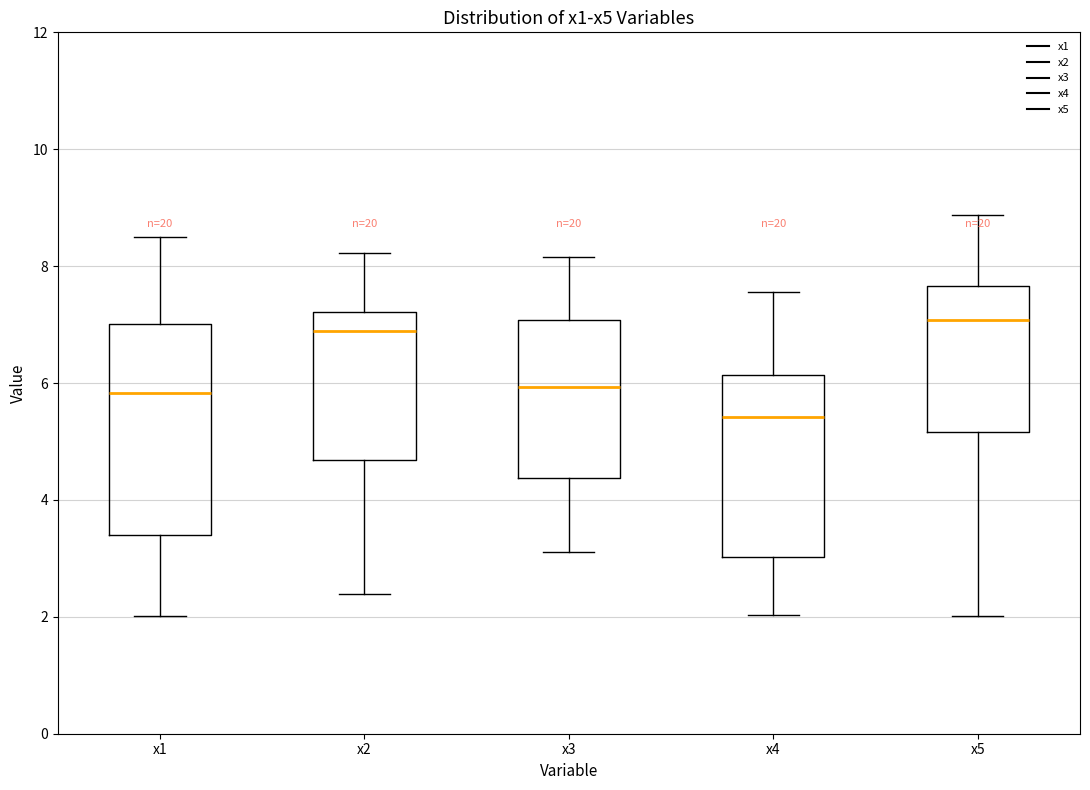

Which box is the tallest, from its lower edge to its upper edge?

x1